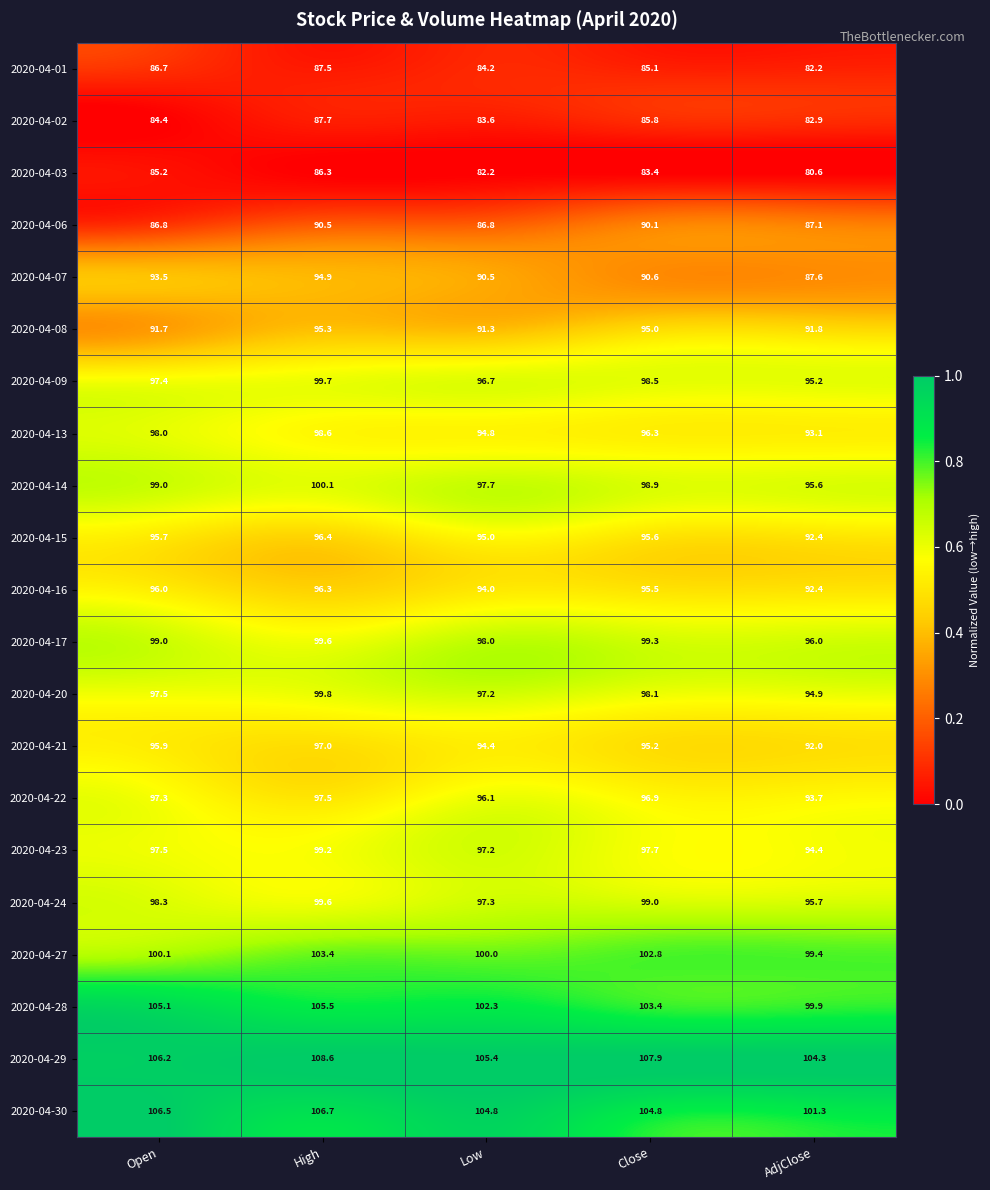

The value of 2020-04-16 at Close is 95.5. True or false?

True